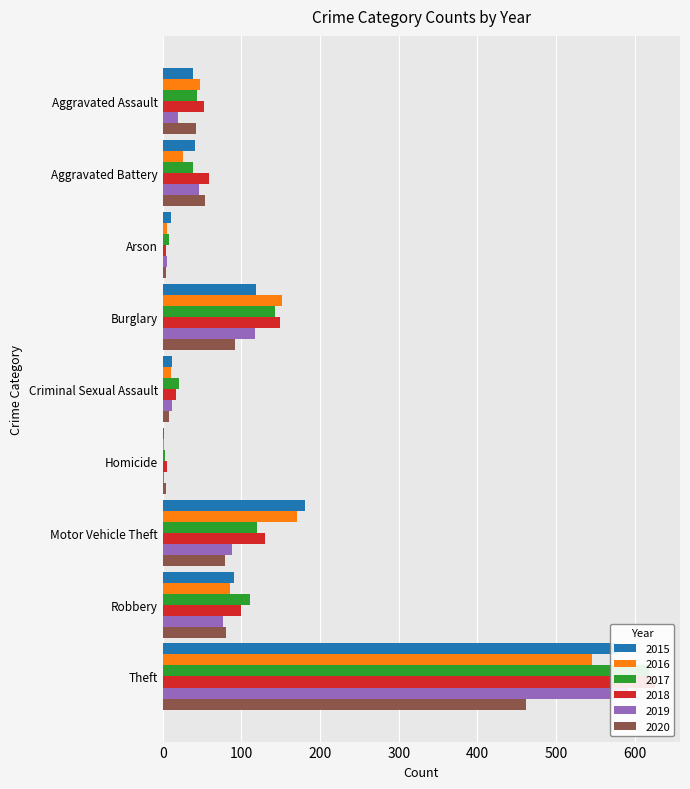

How many bars are there in each group?

6